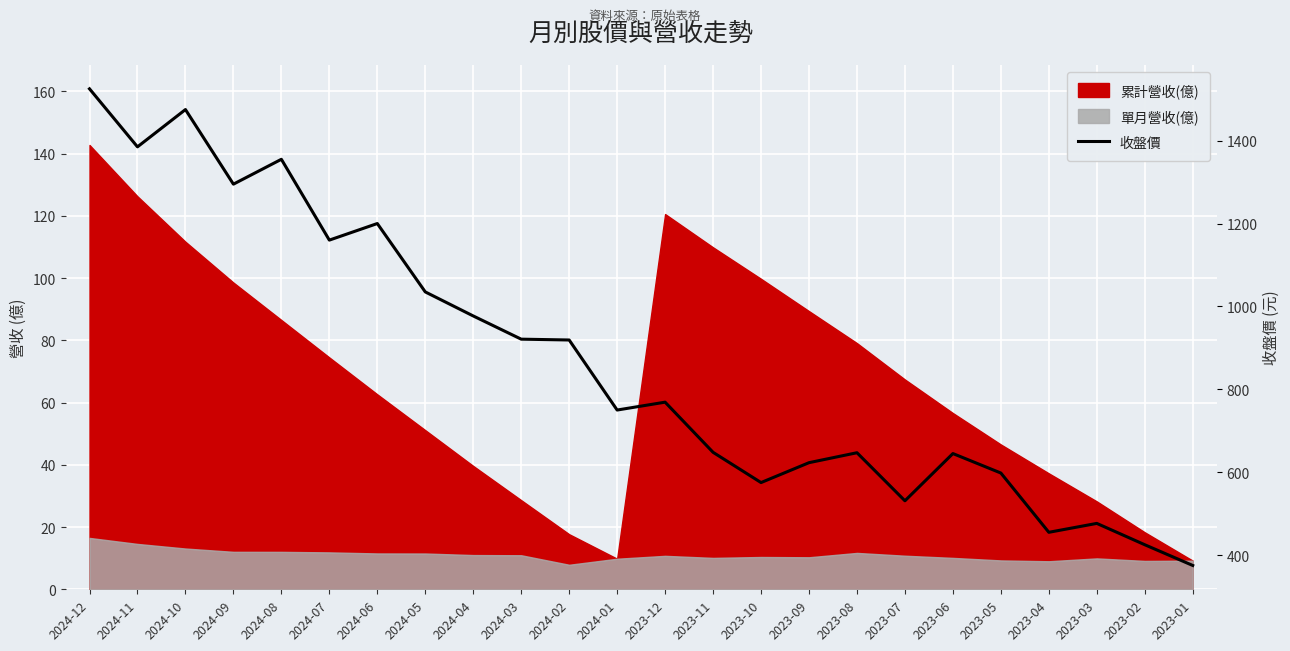

Reading left to right, list all the values displayed in this chart.

1525.0	1385.0	1475.0	1295.0	1355.0	1160.0	1200.0	1035.0	977.0	921.0	919.0	750.0	769.0	648.0	575.0	623.0	647.0	531.0	645.0	598.0	455.0	476.5	425.0	375.0